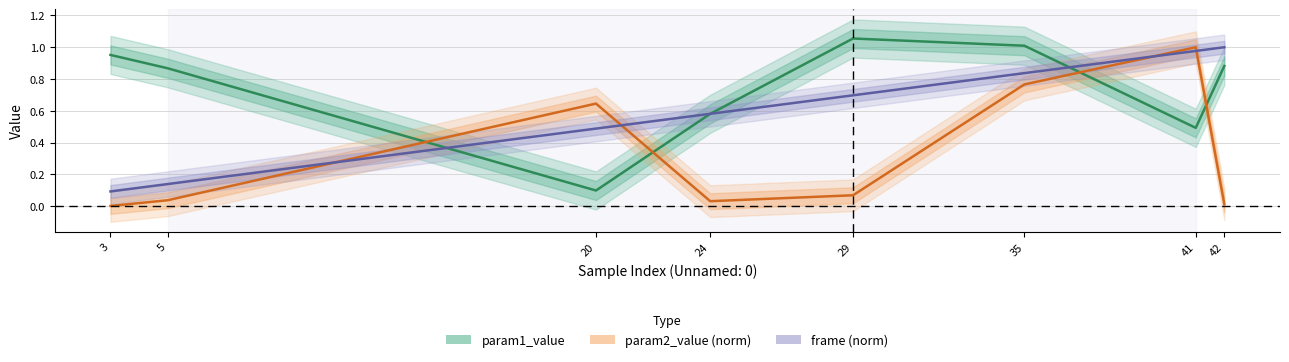

What is the total value across all series at 24?

1.2